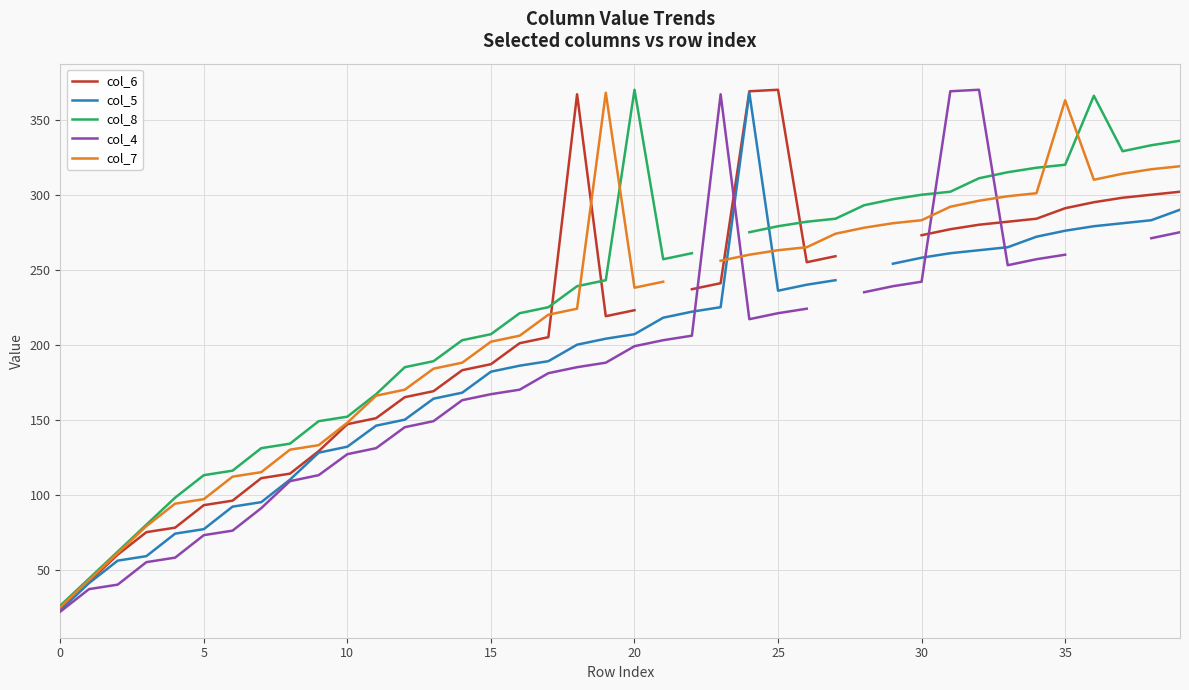

How many intersections are there between col_7 and col_6?

4